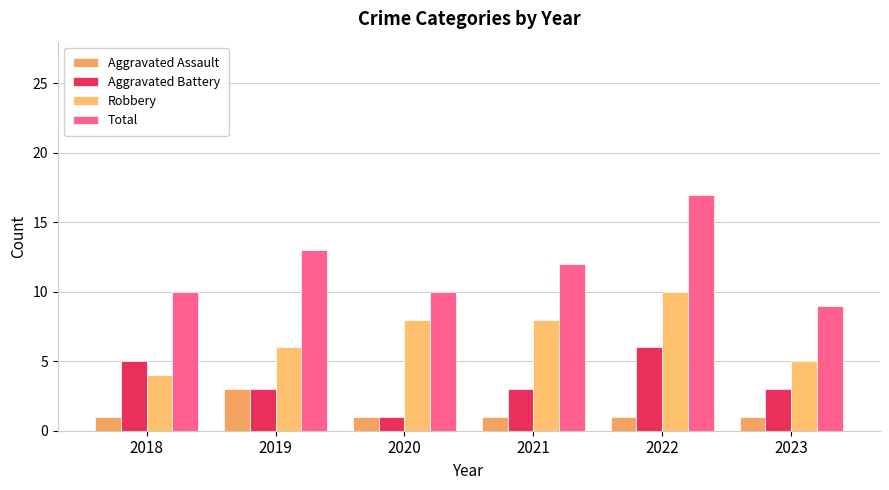

Reading left to right, list all the values displayed in this chart.

Aggravated Assault: 2018=1	2019=3	2020=1	2021=1	2022=1	2023=1
Aggravated Battery: 2018=5	2019=3	2020=1	2021=3	2022=6	2023=3
Robbery: 2018=4	2019=6	2020=8	2021=8	2022=10	2023=5
Total: 2018=10	2019=13	2020=10	2021=12	2022=17	2023=9